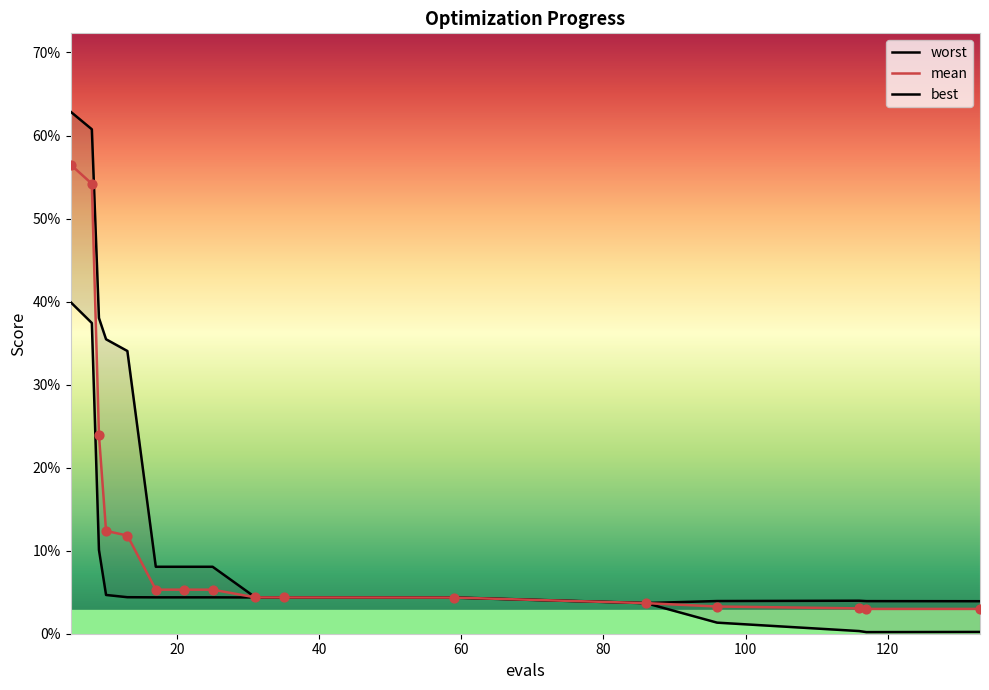

Which series reaches the minimum Y coordinate?

best